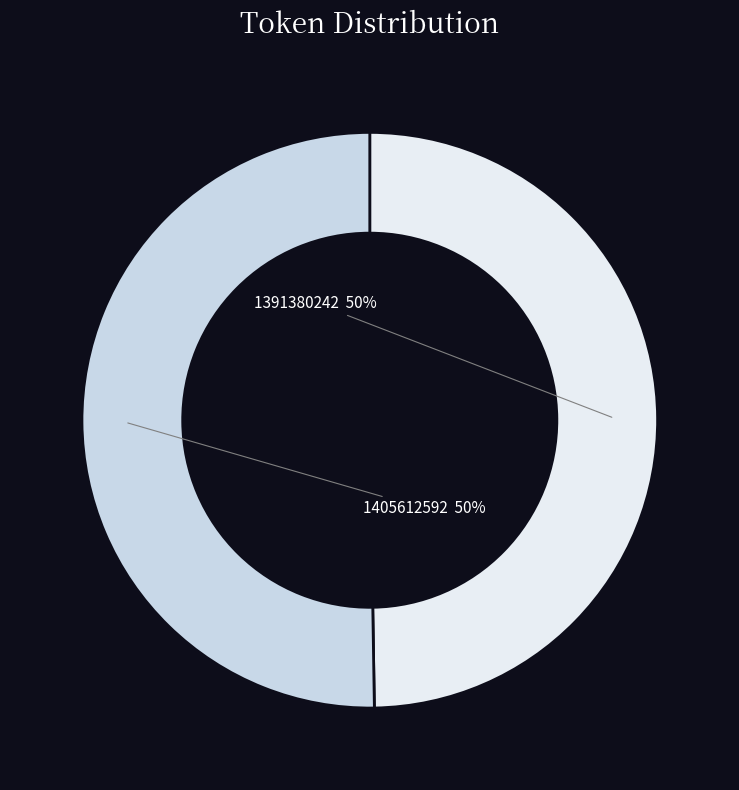

Which slice represents more than half of the pie?

1405612592